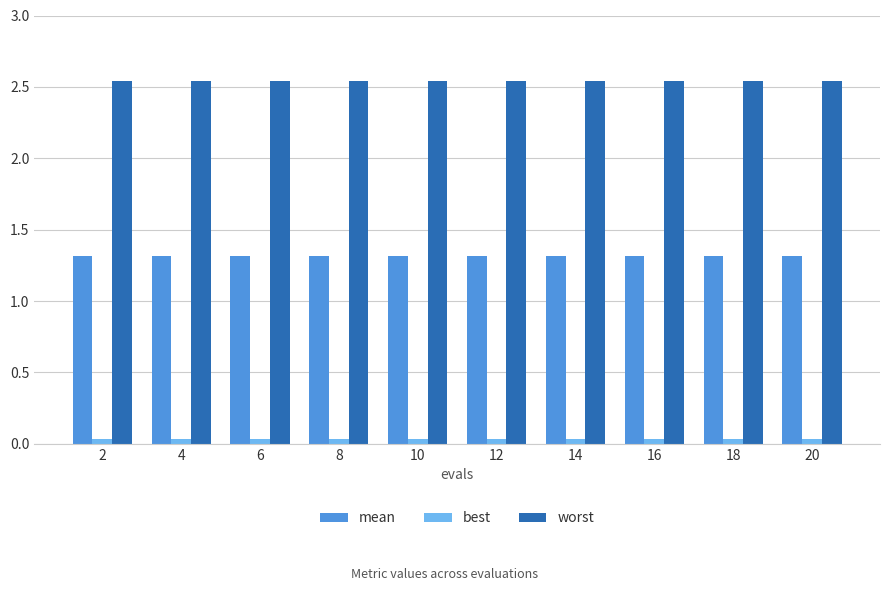

Rank the series by their average value, from highest to lowest.

worst, mean, best